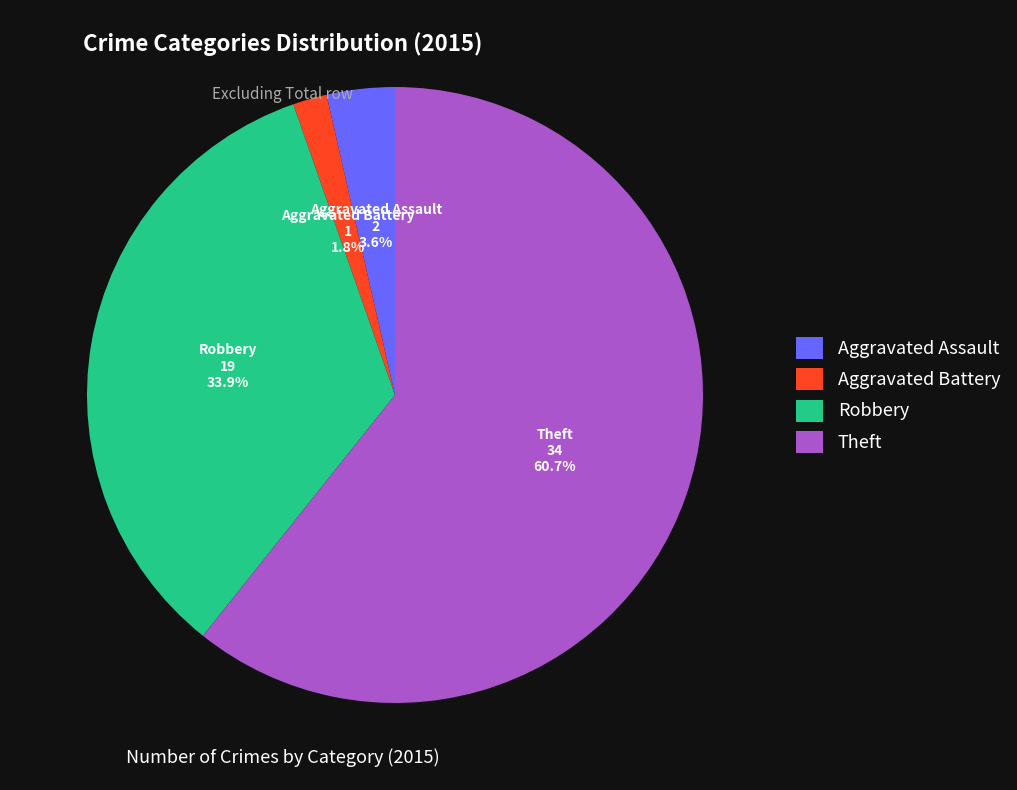

Rank the categories by value from highest to lowest.

Theft, Robbery, Aggravated Assault, Aggravated Battery